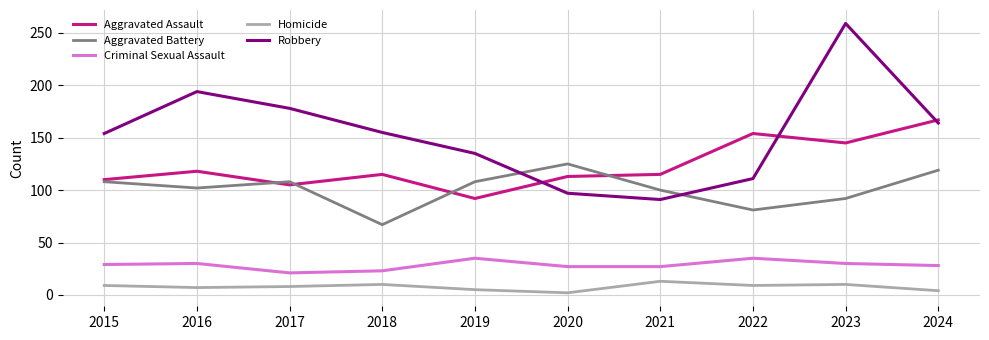

At which label is Robbery closest to 175?

2017